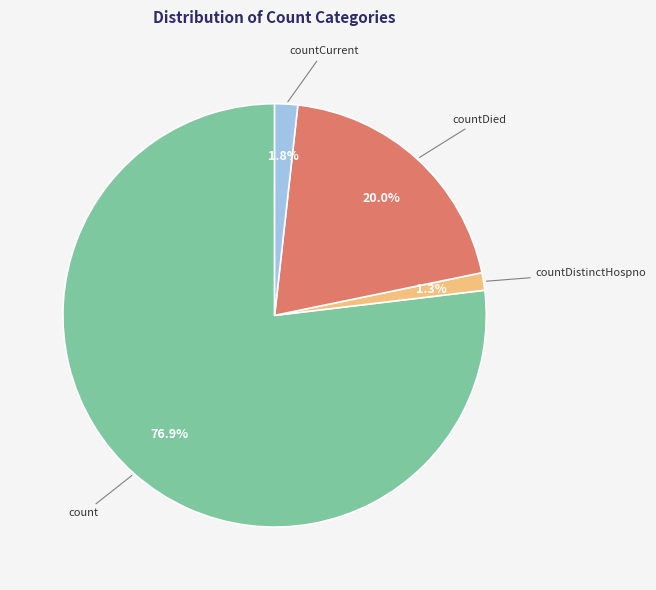

Is there a majority slice in this chart?

Yes